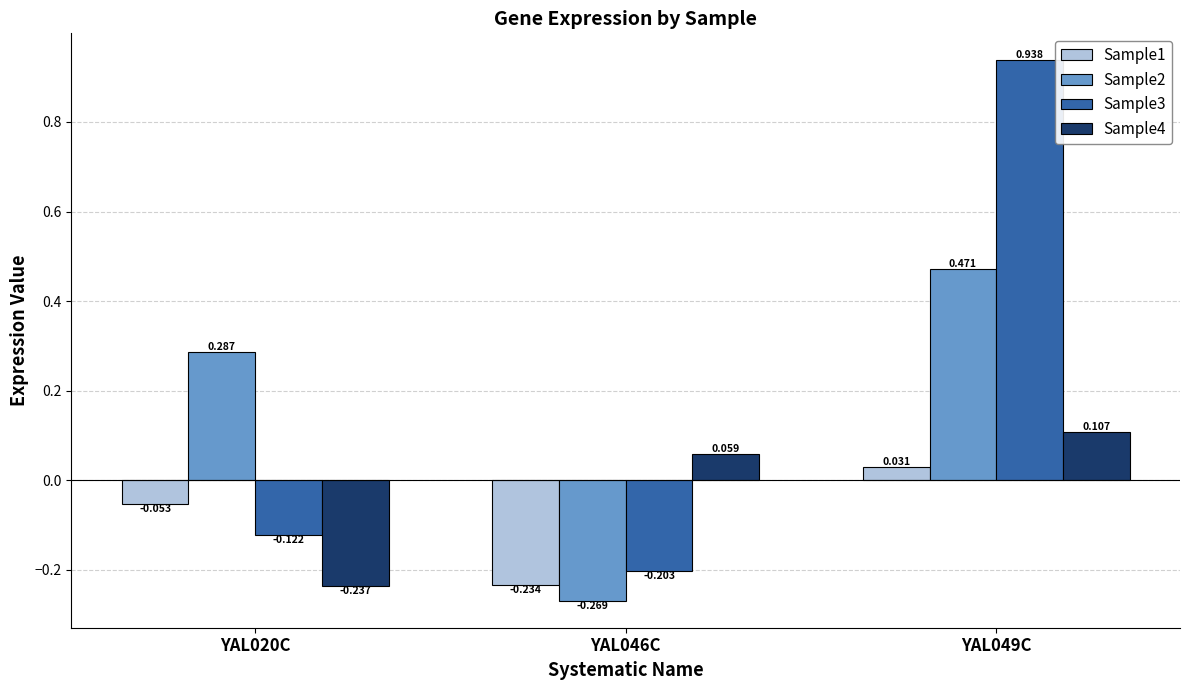

How many categories are shown in the chart?

3